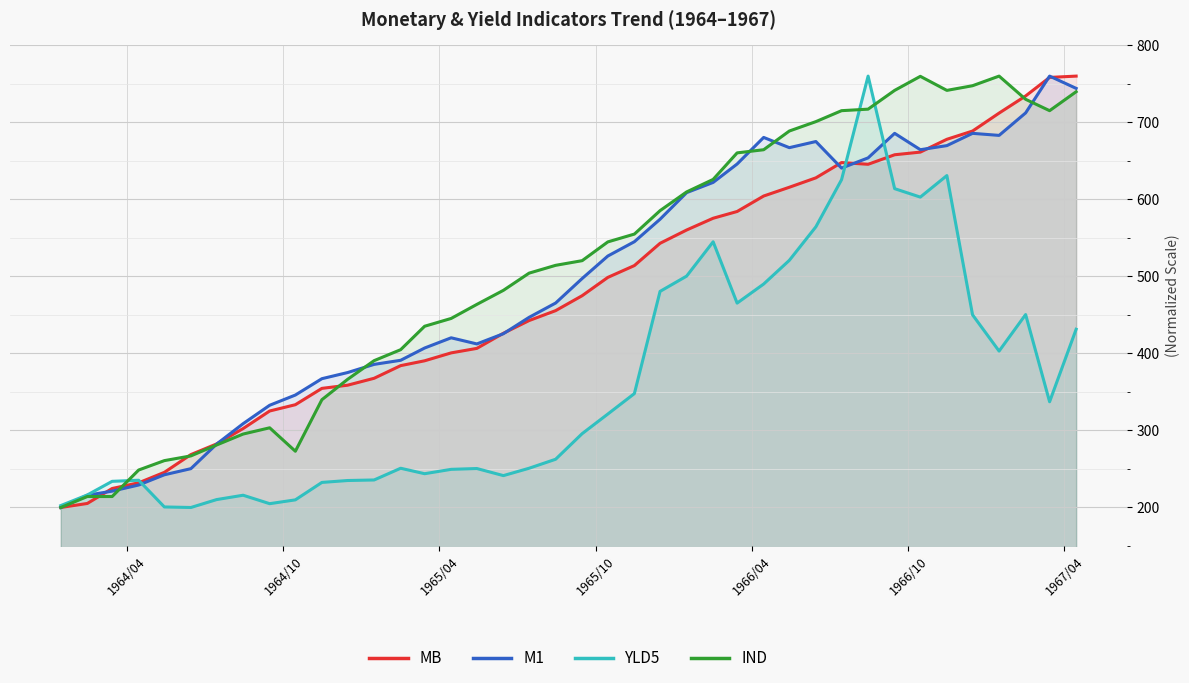

What is the difference between the maximum and minimum values in the IND series?

560.0